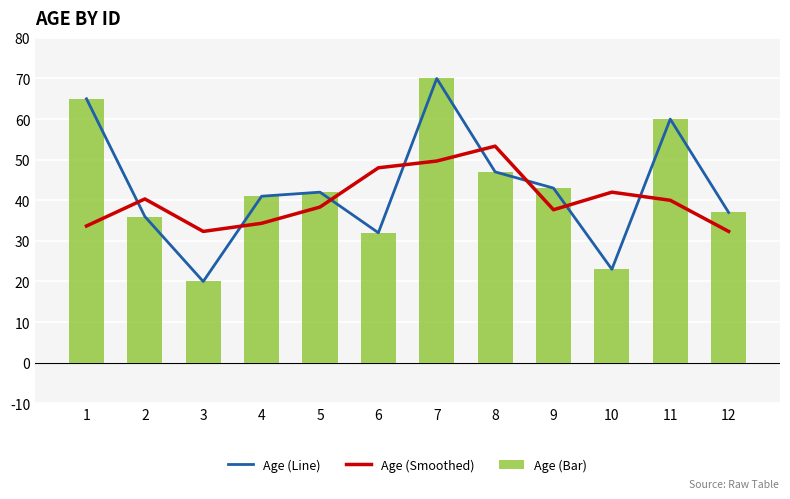

How many categories are shown in the chart?

12